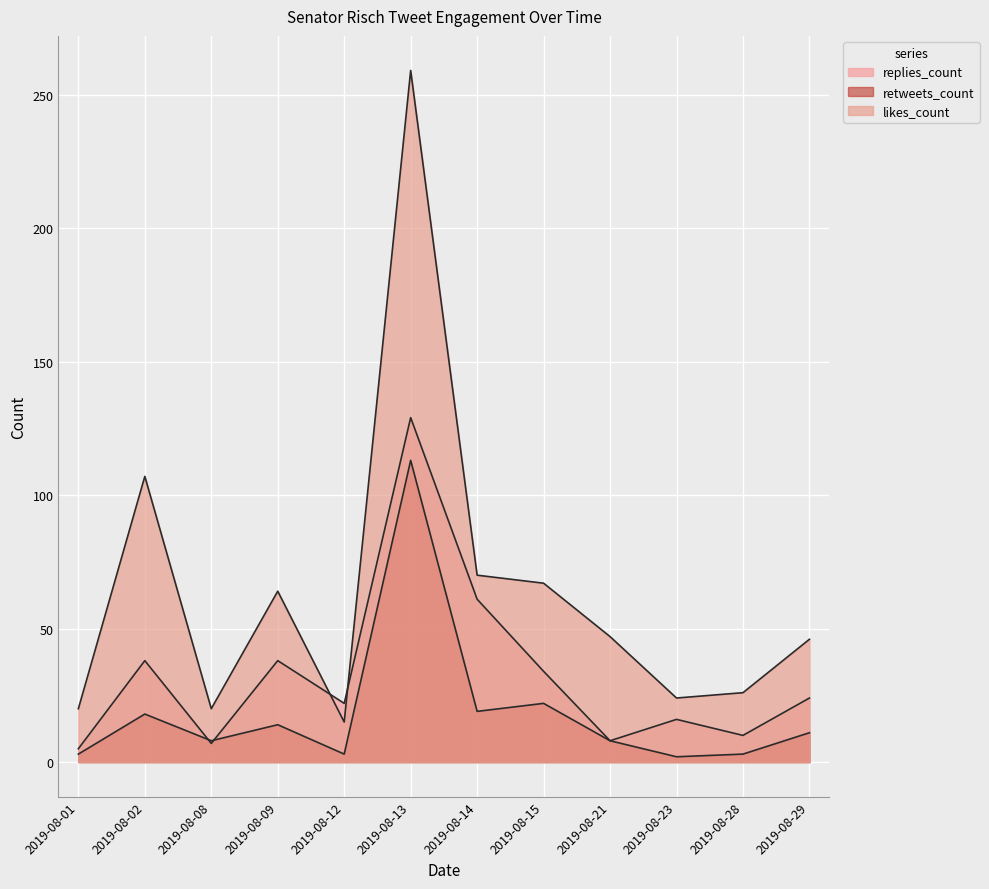

At which category is the sum across all series the highest?

2019-08-13